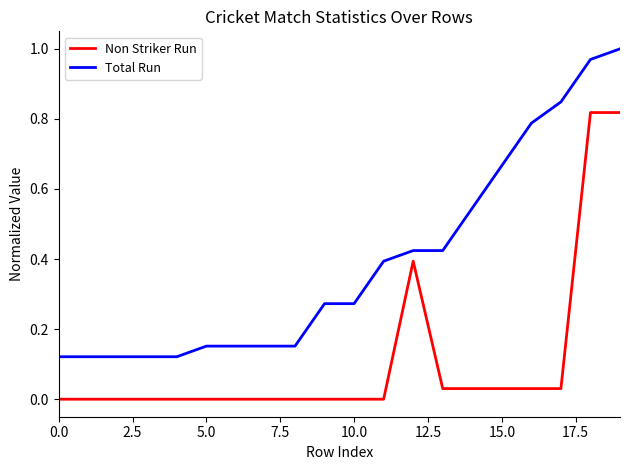

What are all the series names shown in the legend?

Non Striker Run, Total Run